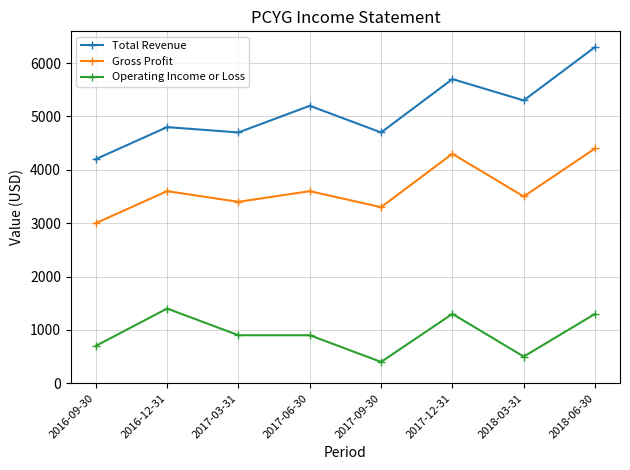

What are all the series names shown in the legend?

Total Revenue, Gross Profit, Operating Income or Loss